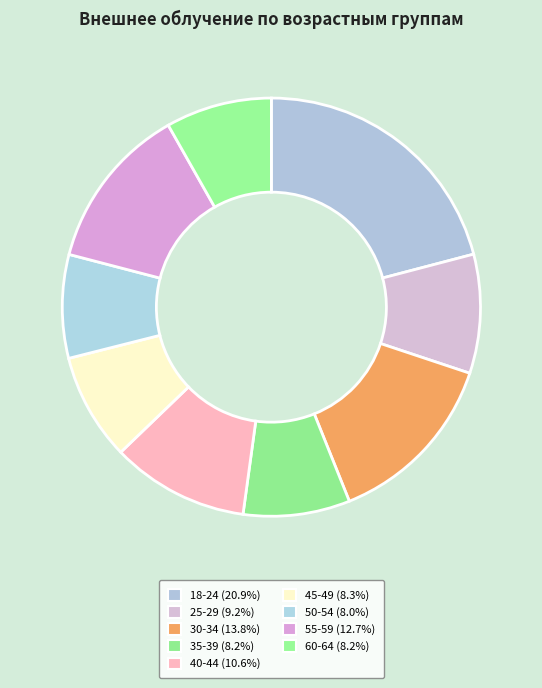

Rank the categories by value from highest to lowest.

18-24, 30-34, 55-59, 40-44, 25-29, 45-49, 35-39, 60-64, 50-54